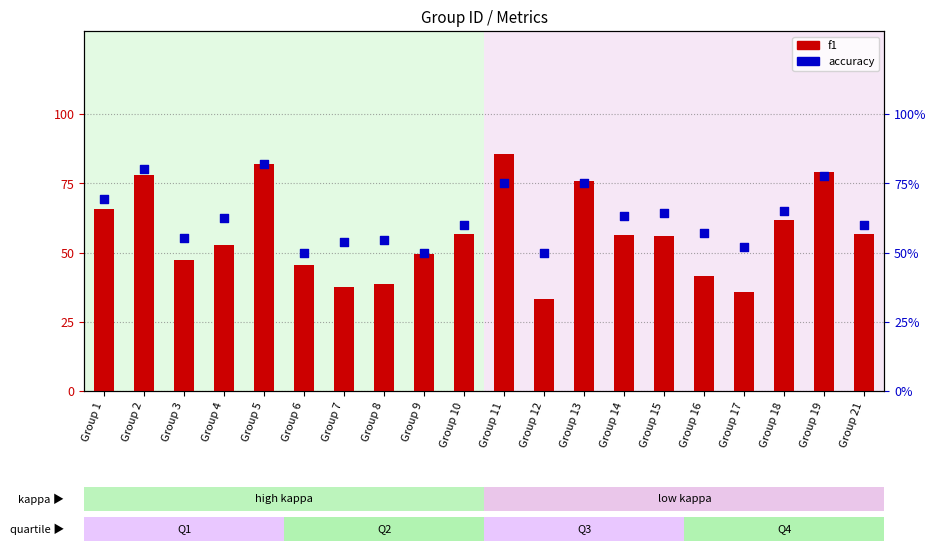

Which series has the largest total across all categories?

accuracy